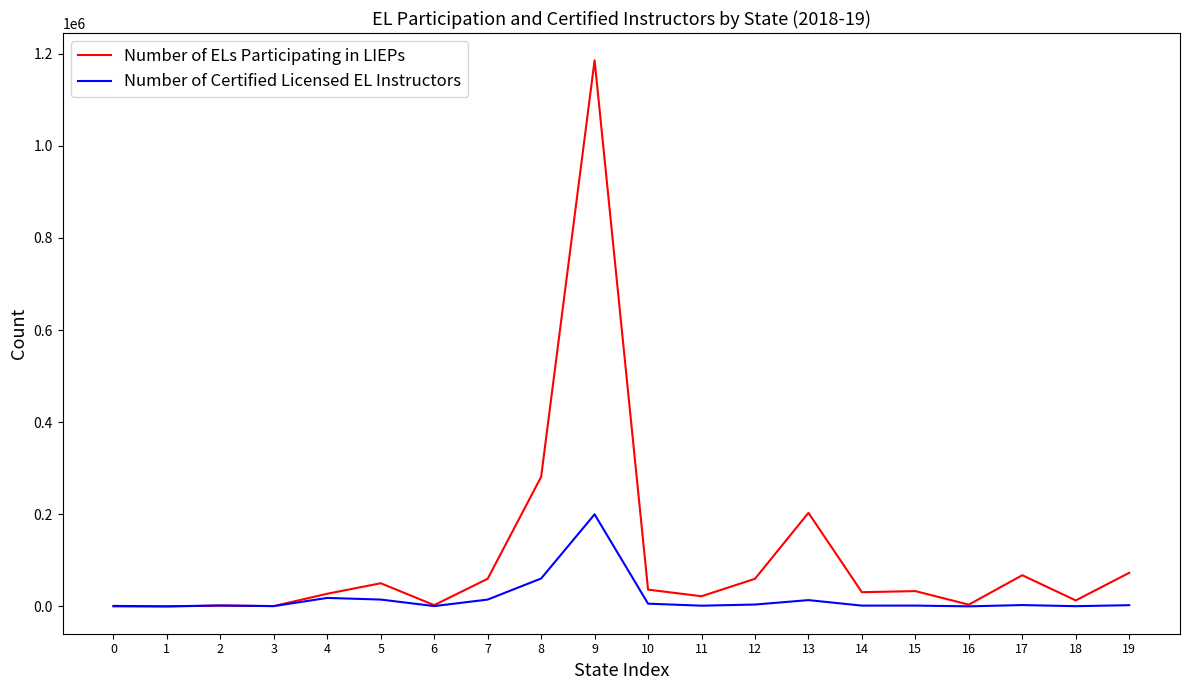

Rank the series by their maximum value, from lowest to highest.

Number of Certified Licensed EL Instructors, Number of ELs Participating in LIEPs